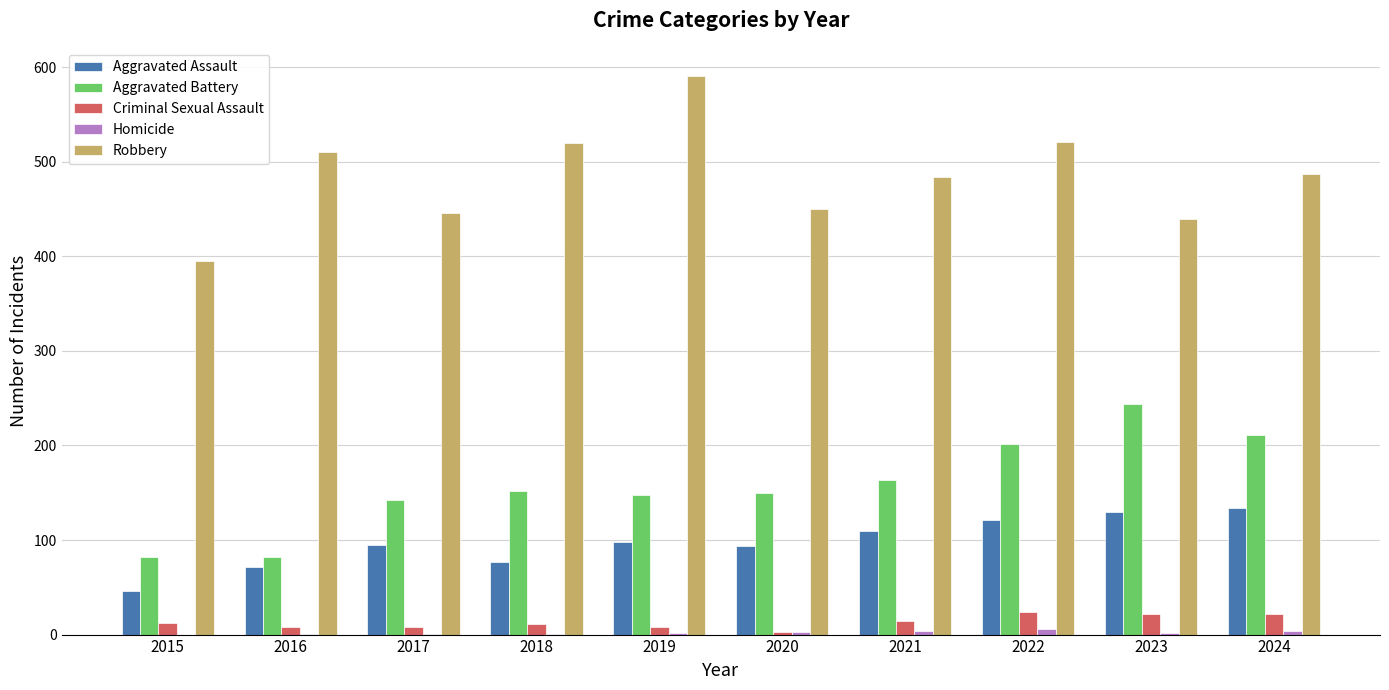

What is the sum of all Aggravated Assault values?

976